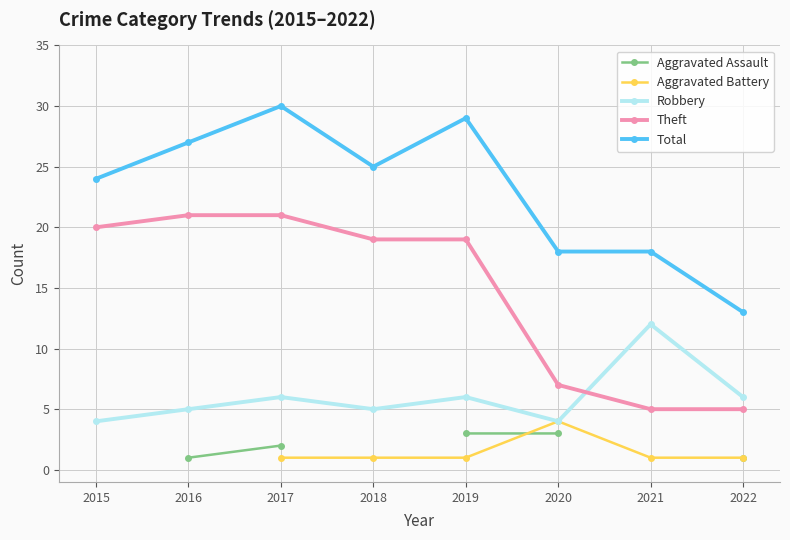

True or false: Theft and Aggravated Assault intersect in this chart.

False